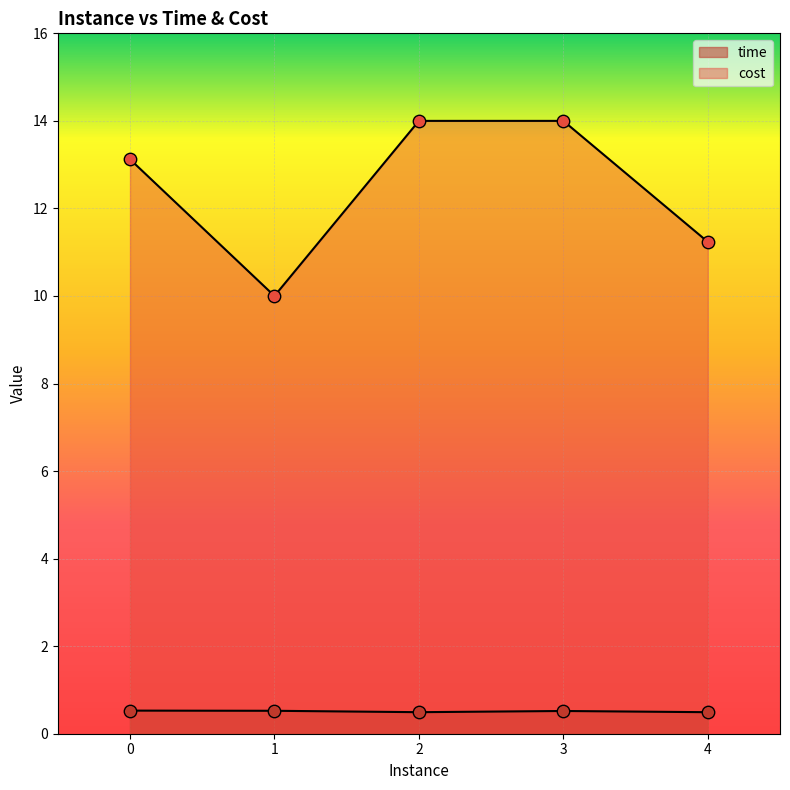

At how many categories does at least one series exceed 4?

5